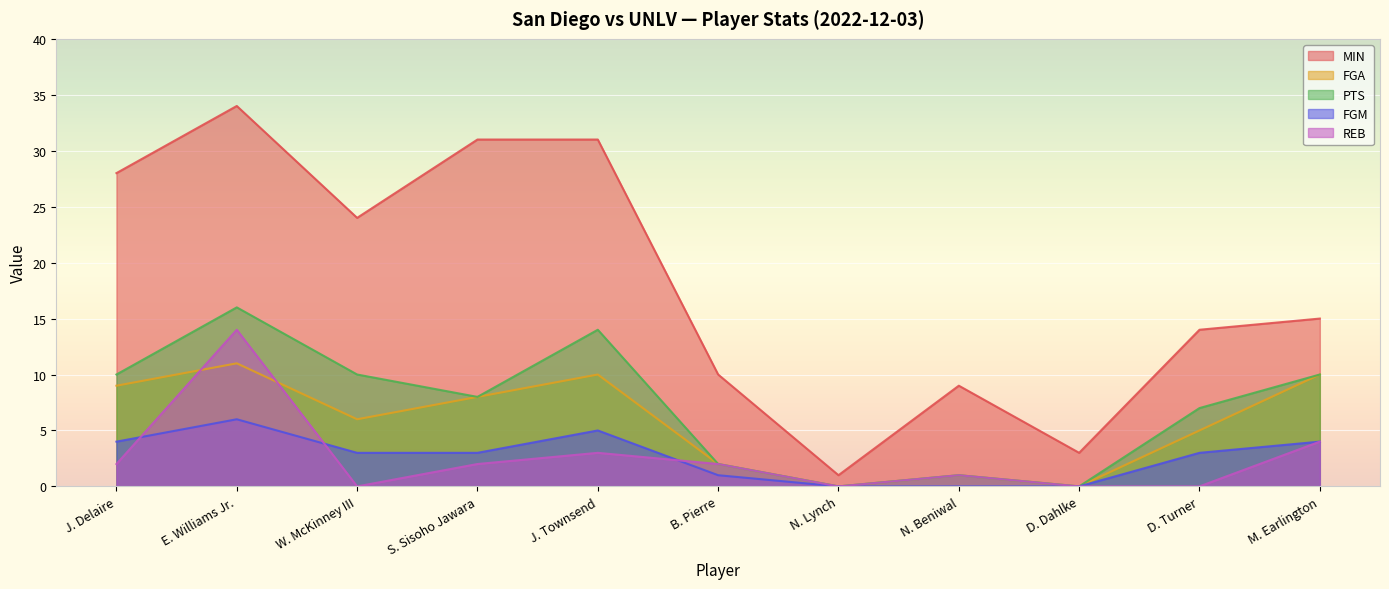

The value of FGA at N. Beniwal is 0. True or false?

False